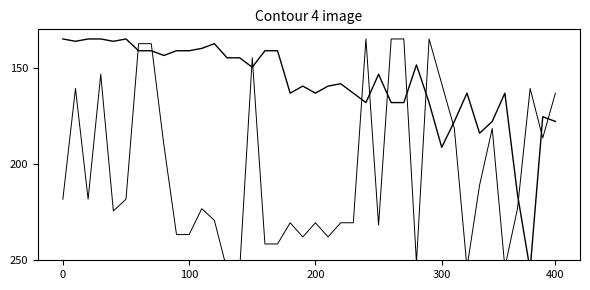

How many lines are shown in the chart?

2